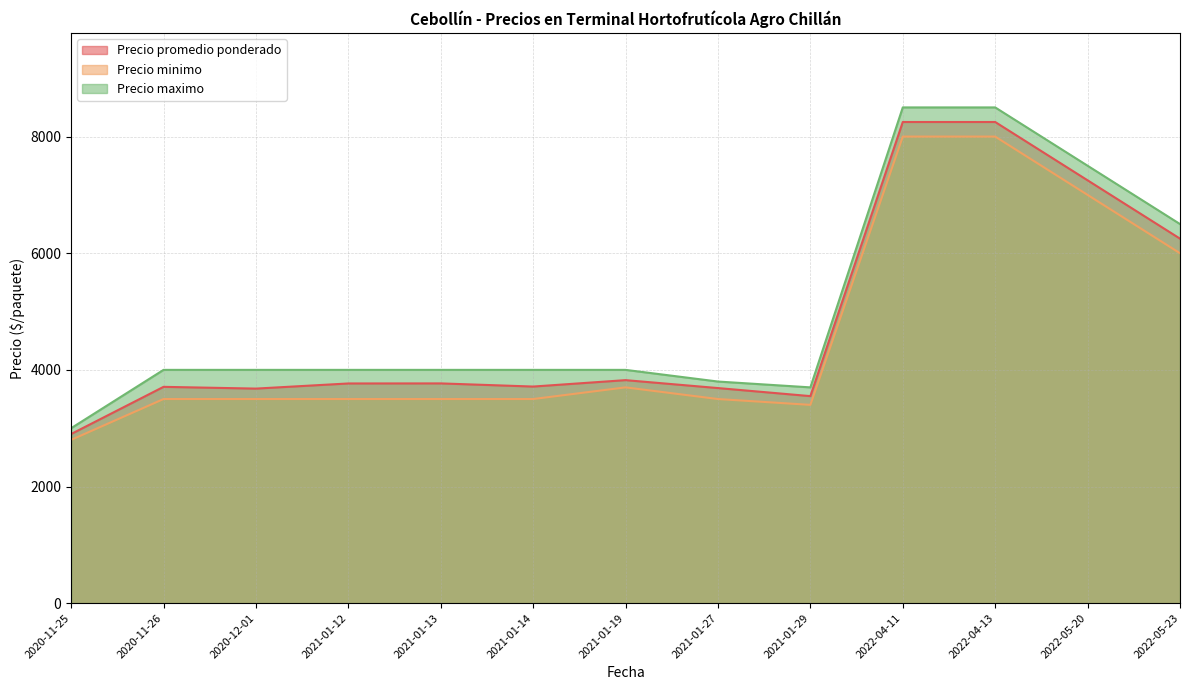

At which category is the sum across all series the highest?

2022-04-11